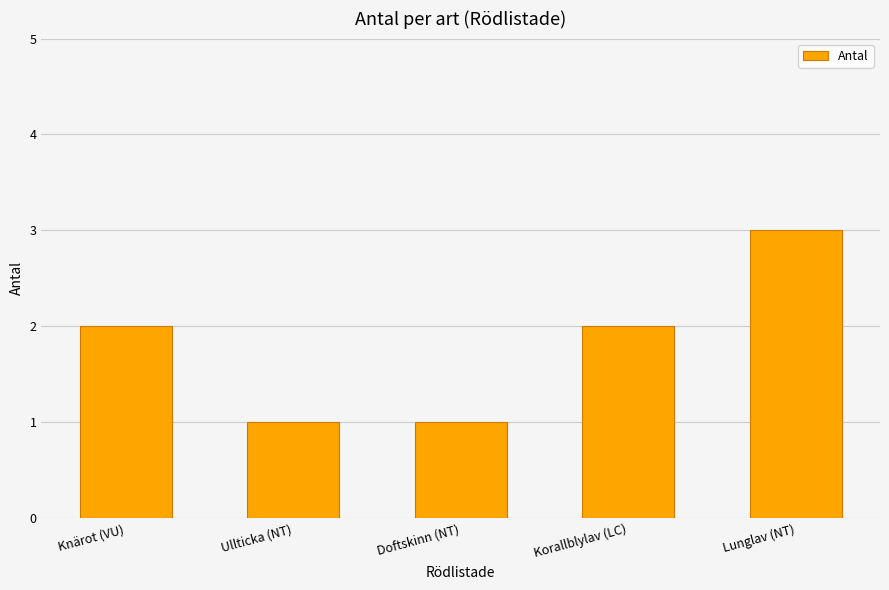

What is the difference between the maximum and minimum values?

2